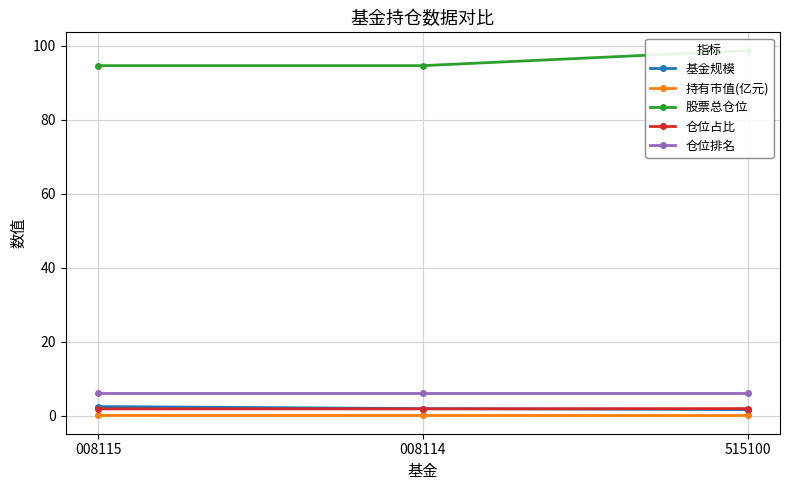

What is the spread (max minus min) of values at 008115?

94.5